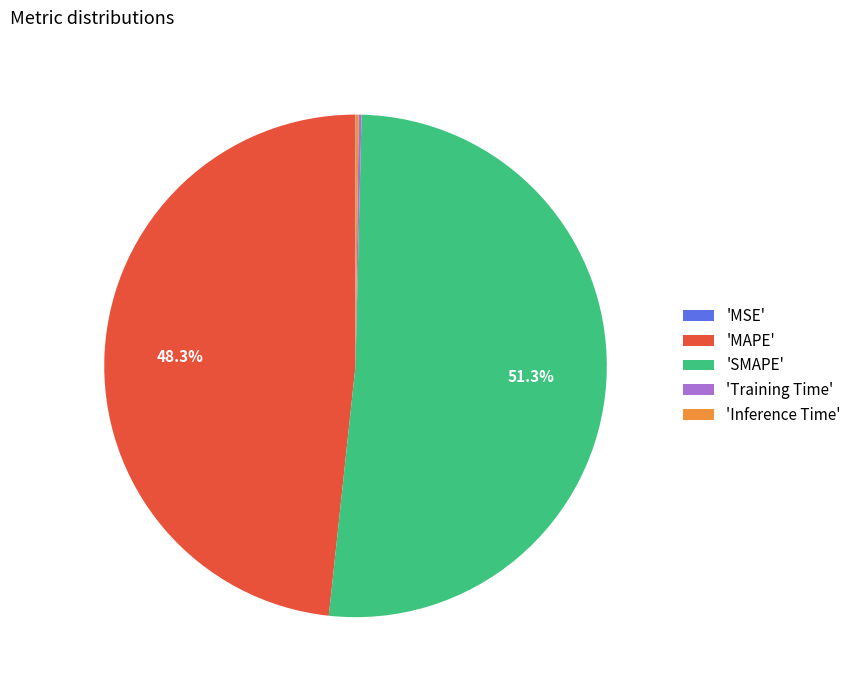

Is 'SMAPE' the majority of the pie?

Yes